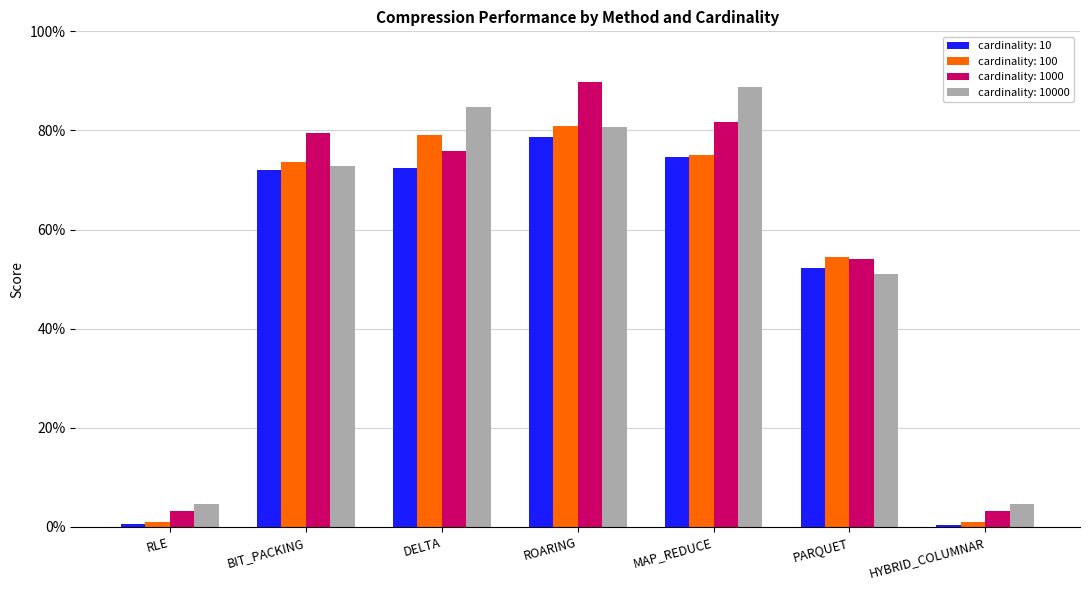

What is the difference between the maximum and minimum values in the cardinality: 100 series?

79.8